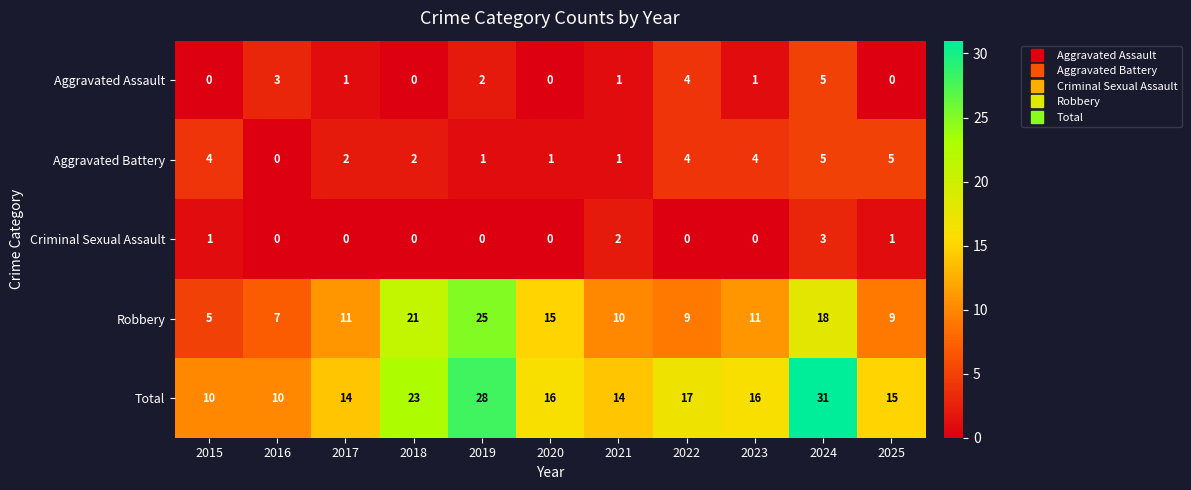

Is it true that Aggravated Assault equals 1 at 2017?

True